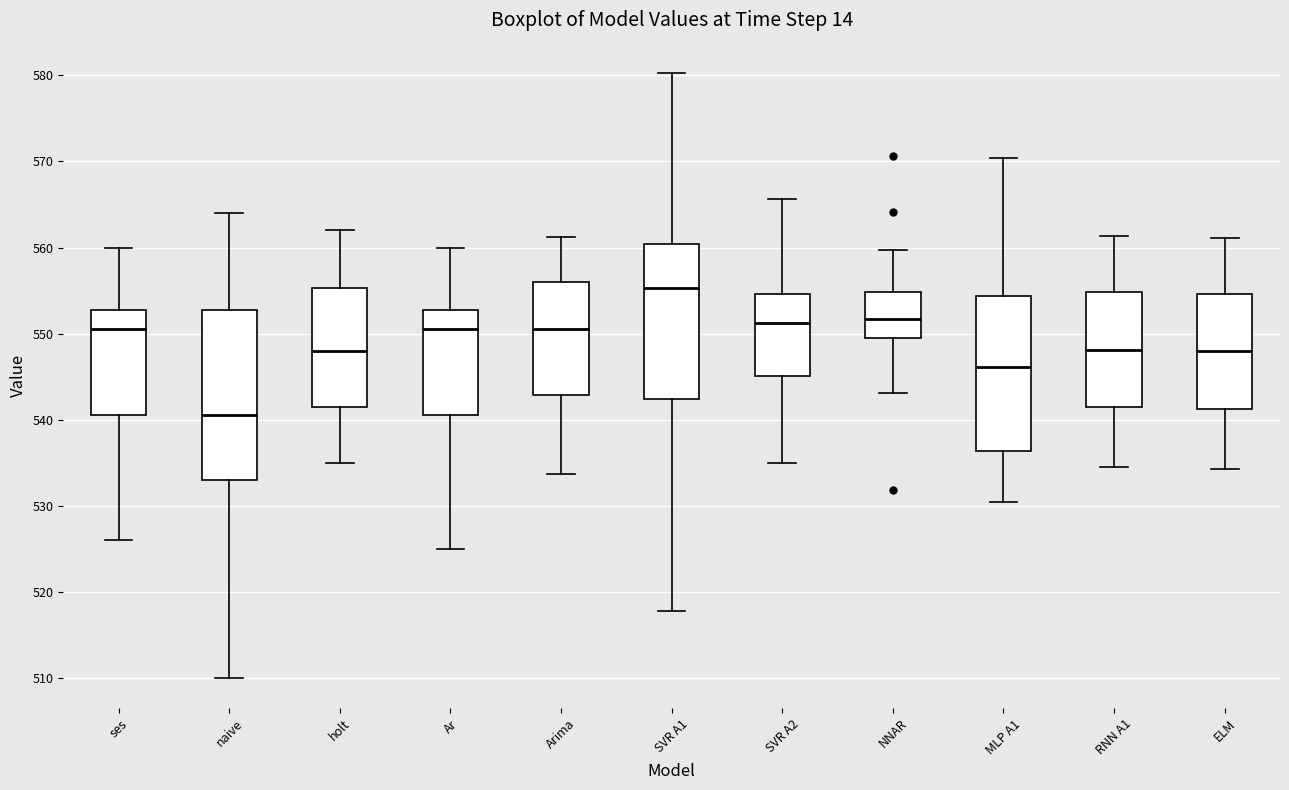

Comparing the boxes themselves (not the whiskers), which one is the tallest?

naive